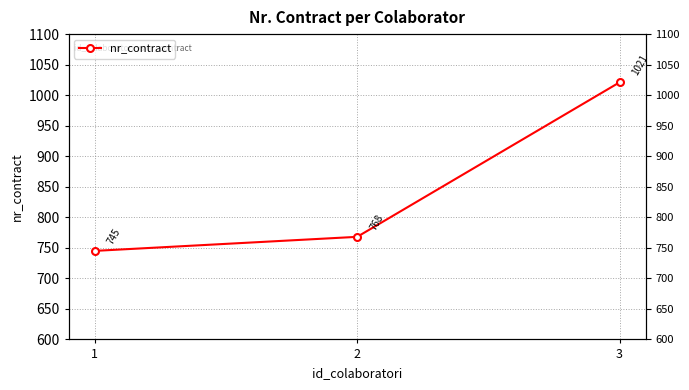

What is the ratio of the value at 2 to the value at 1?

1.0